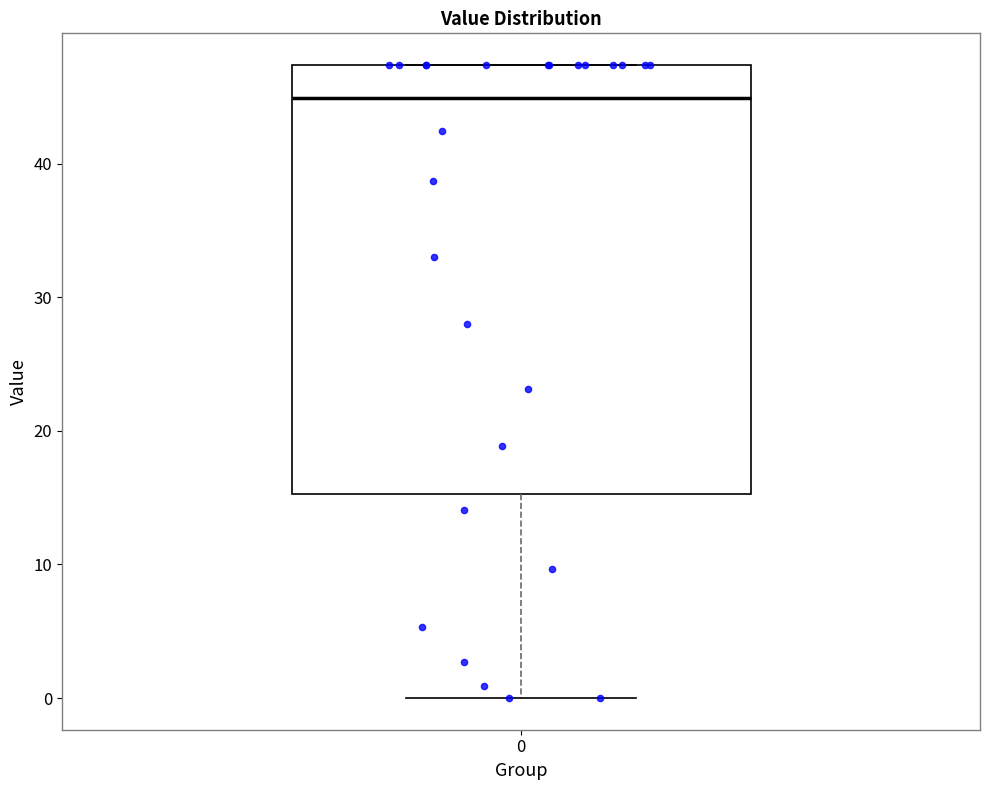

Where does the median line of the box at x = 0 sit on the y-axis? The values are not printed on the chart, so give them approximately, as read against the axis.

45